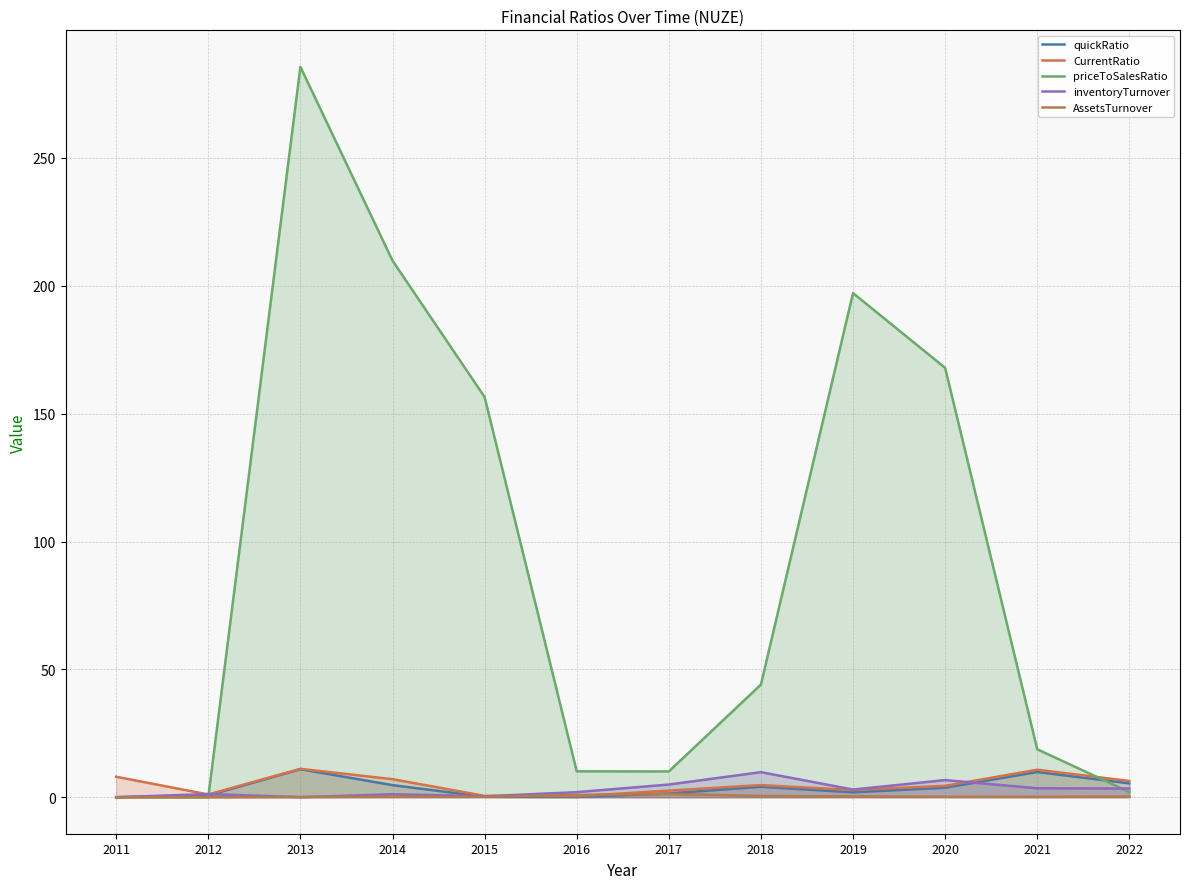

How many lines are shown in the chart?

5